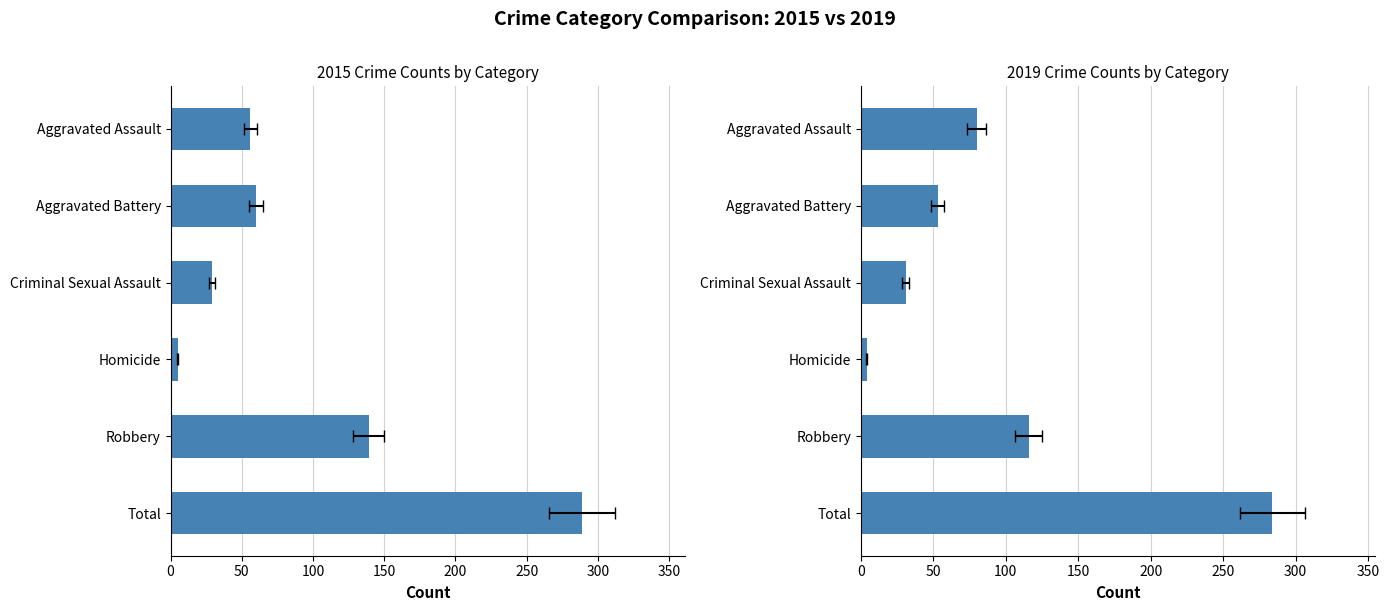

How many bars are there in each group?

6